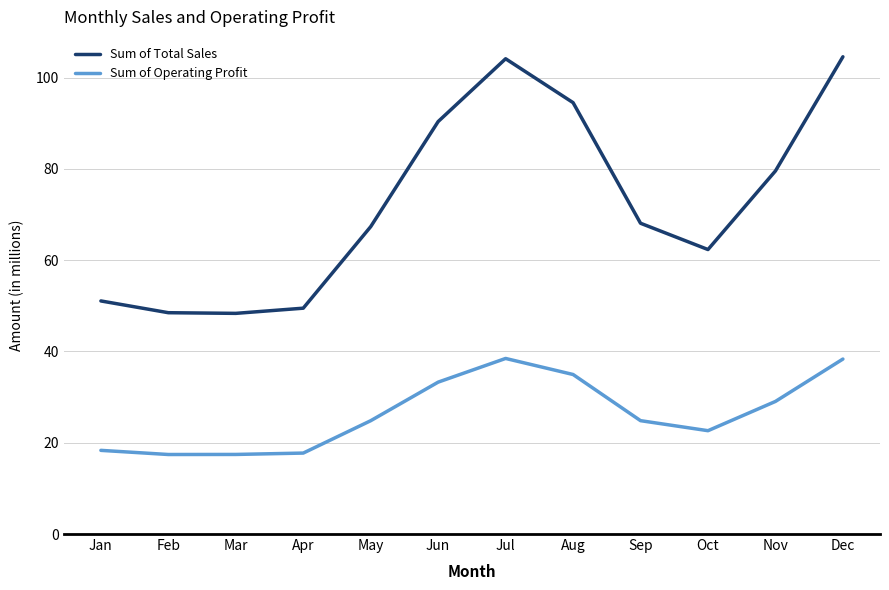

Which series has the largest range (max minus min)?

Sum of Total Sales